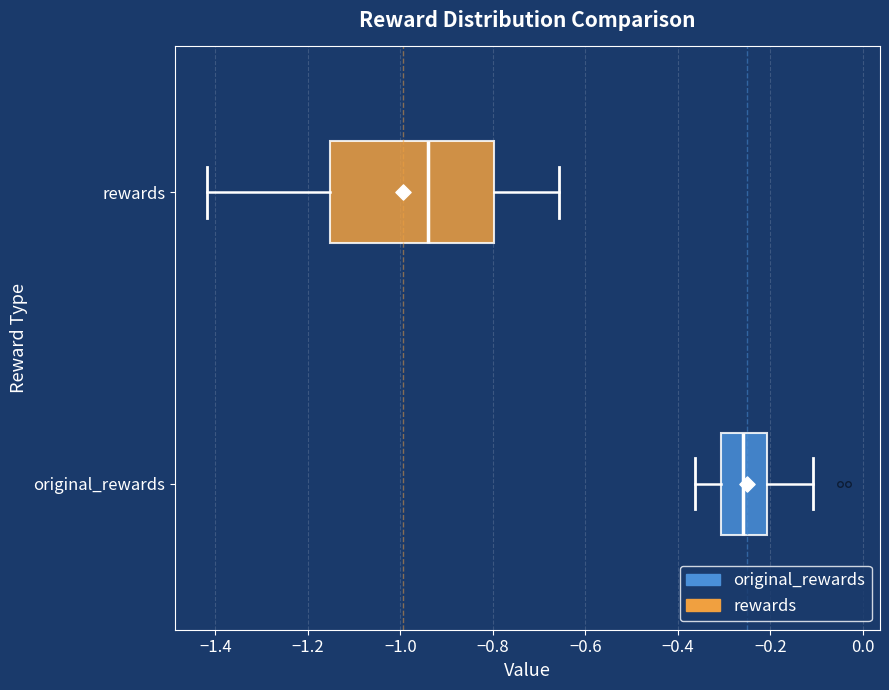

Where is the right edge of the box for rewards on the x-axis? The values are not printed on the chart, so give them approximately, as read against the axis.

-0.80